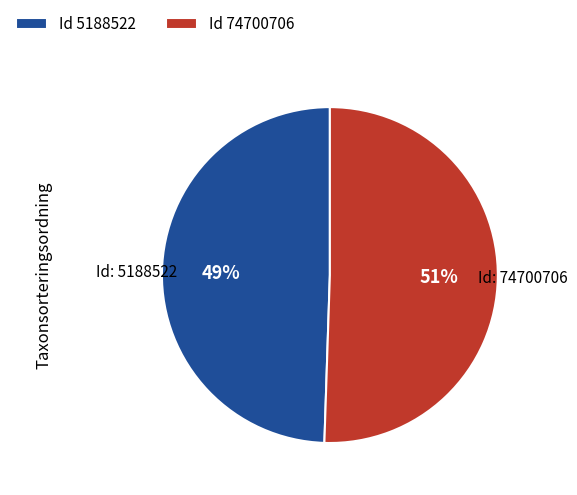

True or false: Id 5188522 accounts for 49% of the total.

True